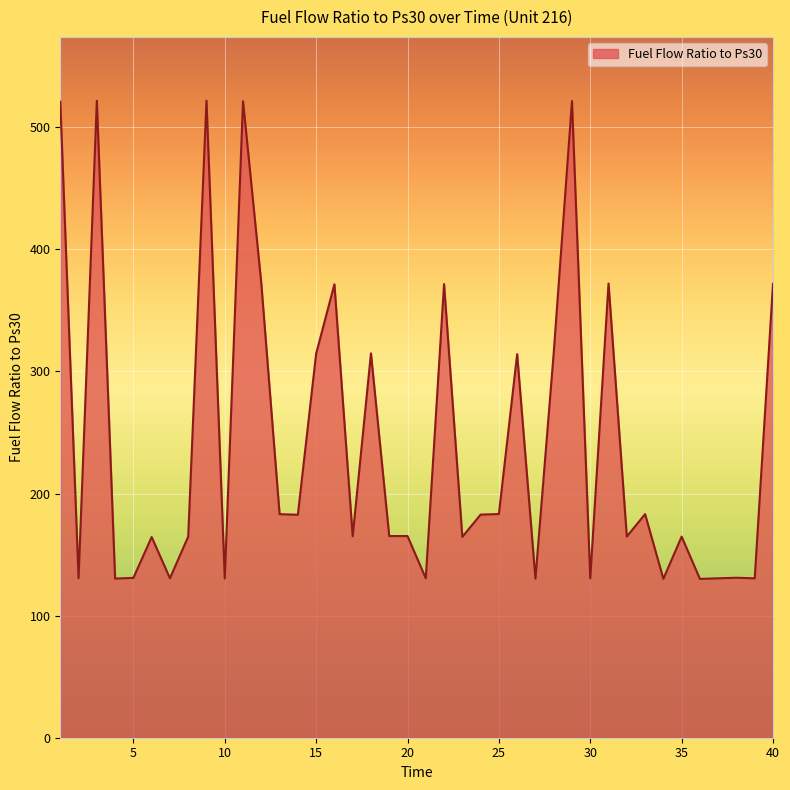

What is the greatest value displayed?

521.9